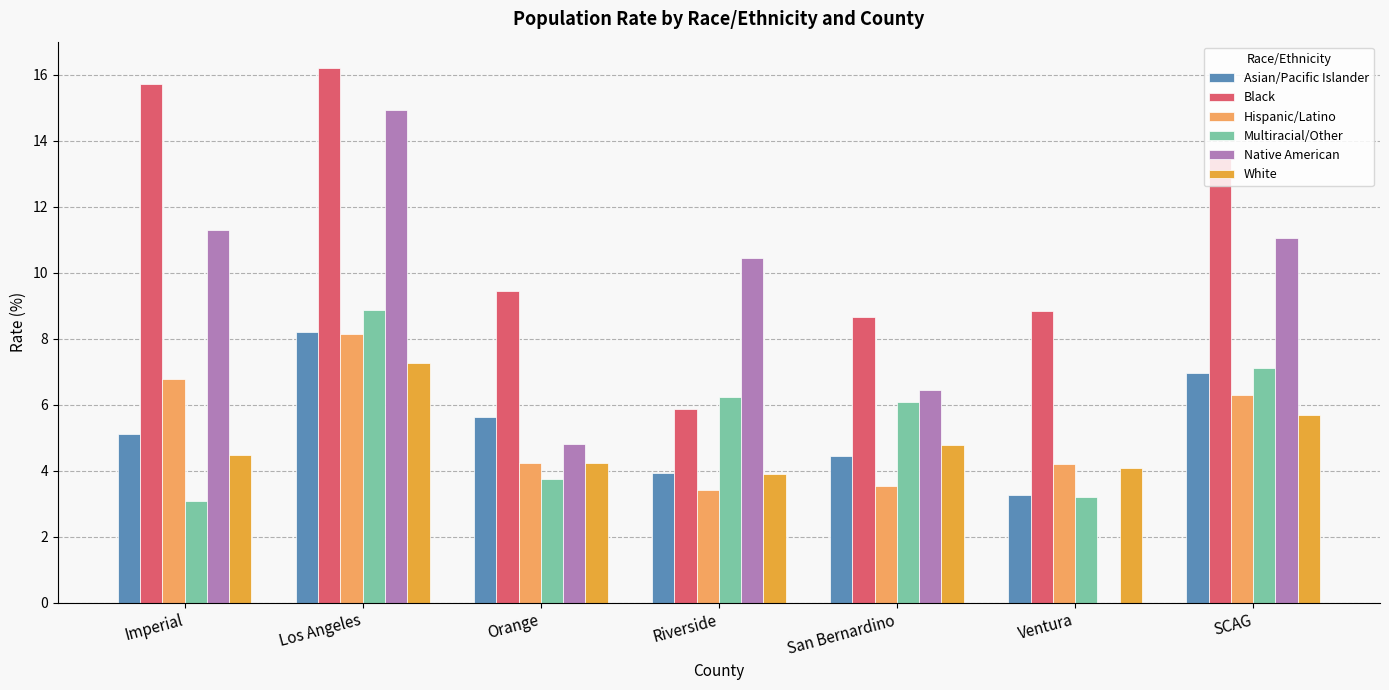

Is it true that White equals 5.7 at SCAG?

True